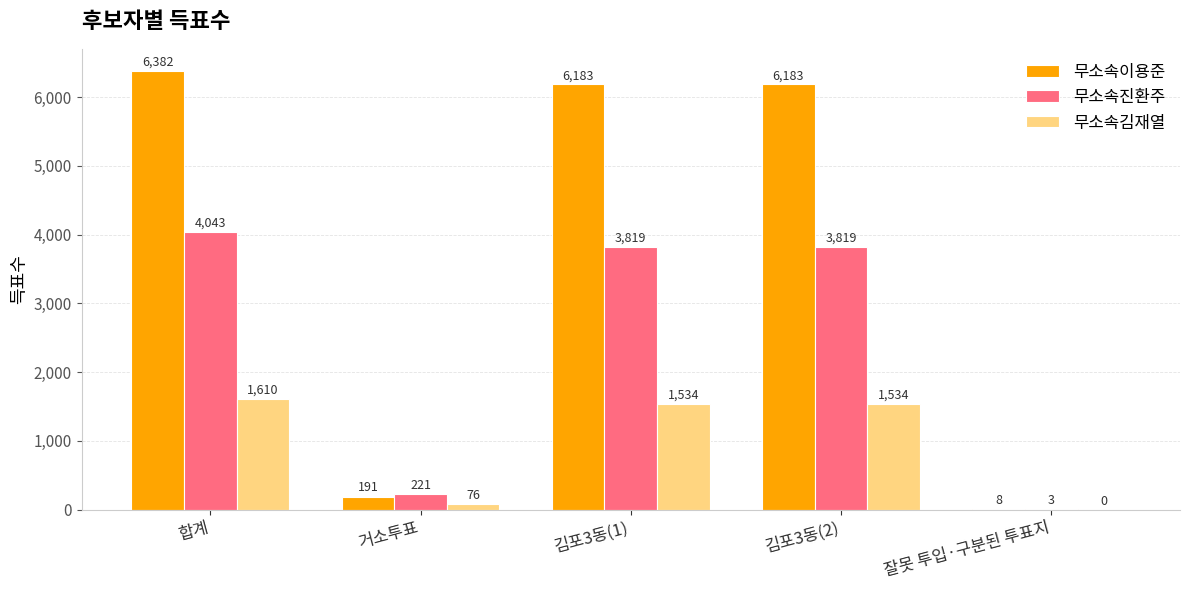

What is the spread (max minus min) of values at 잘못 투입·구분된 투표지?

8